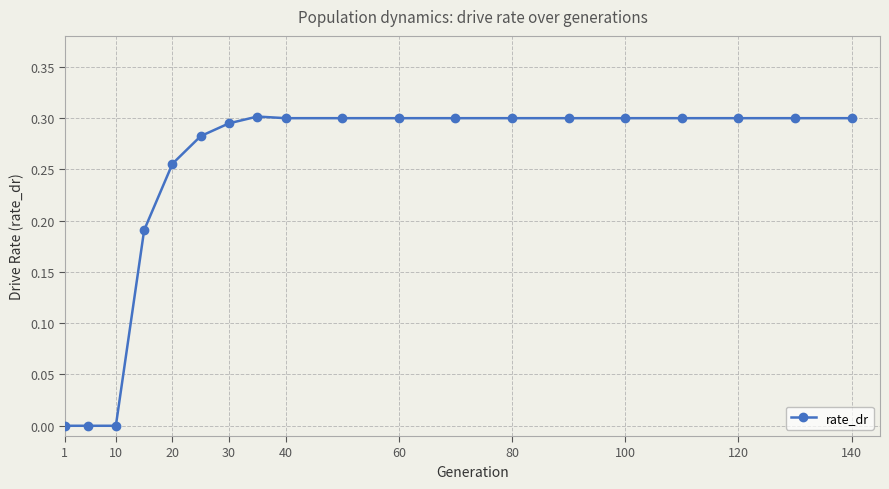

Which has a higher value, 10 or 120?

120